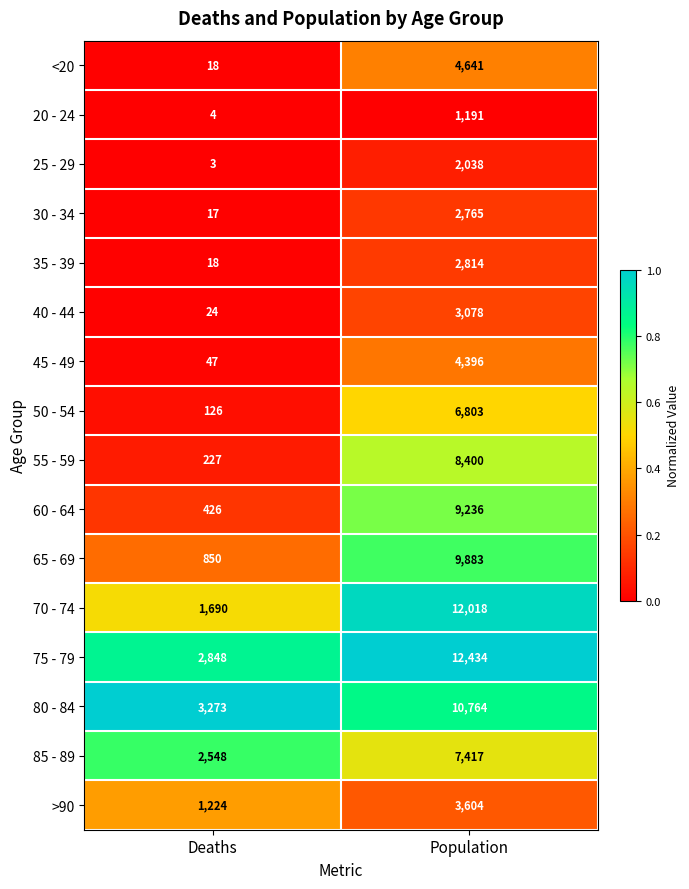

At Population, list the series in order from smallest to largest.

20 - 24, 25 - 29, 30 - 34, 35 - 39, 40 - 44, >90, 45 - 49, <20, 50 - 54, 85 - 89, 55 - 59, 60 - 64, 65 - 69, 80 - 84, 70 - 74, 75 - 79